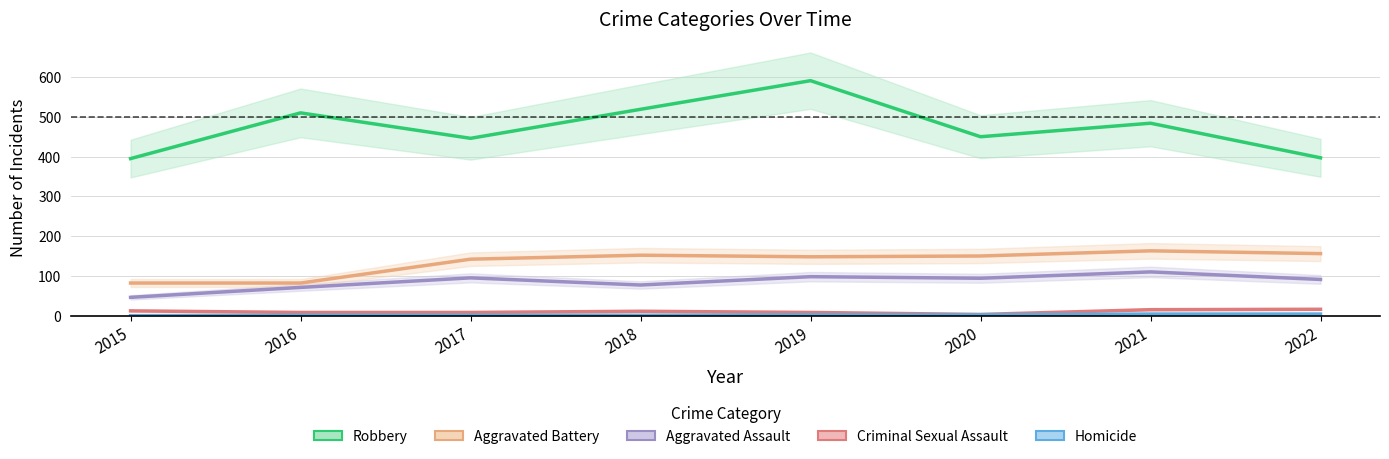

In Aggravated Battery, how many points are higher than both neighbors (excluding endpoints)?

2